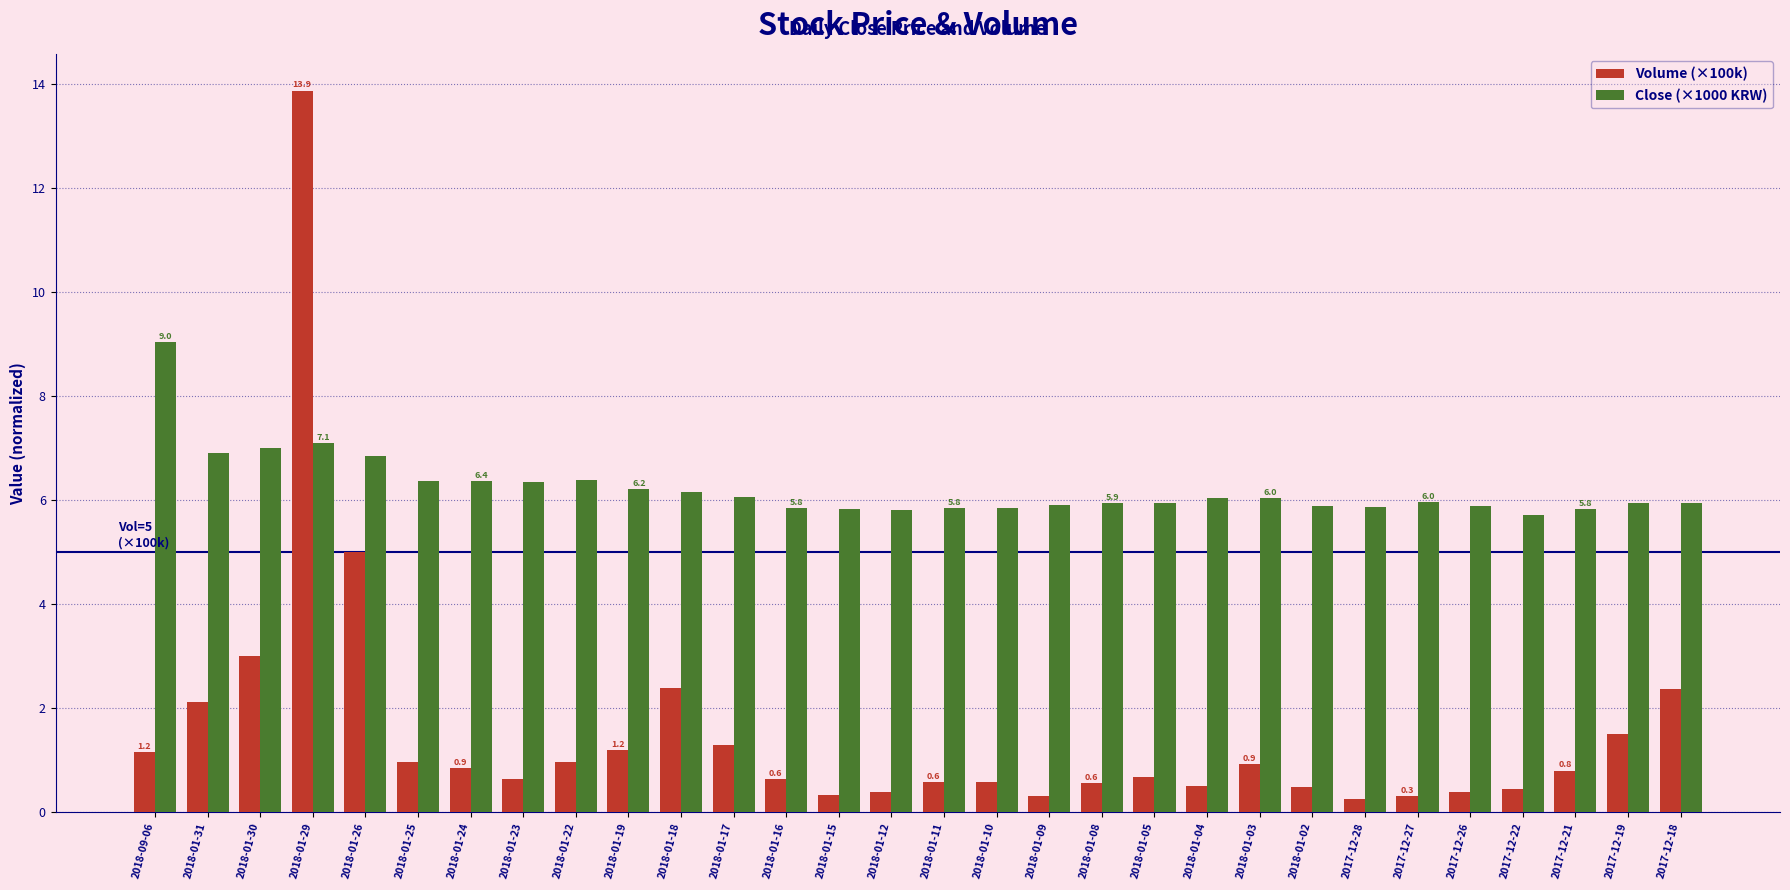

What is the label of the 3rd bar from the right?

2017-12-21